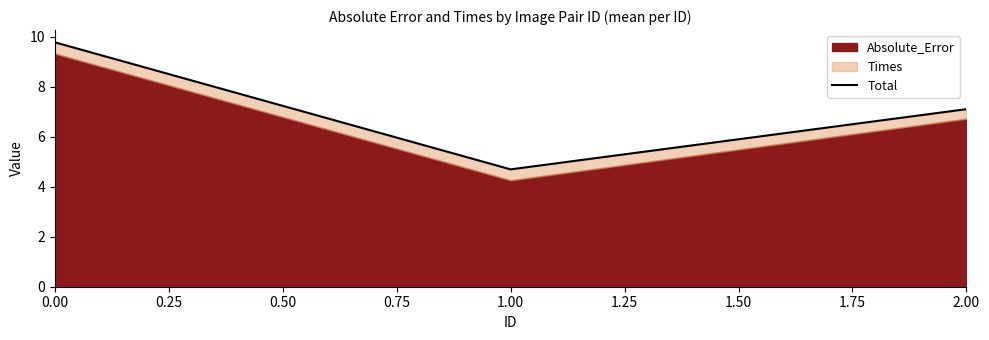

What is the smallest value displayed?

4.7